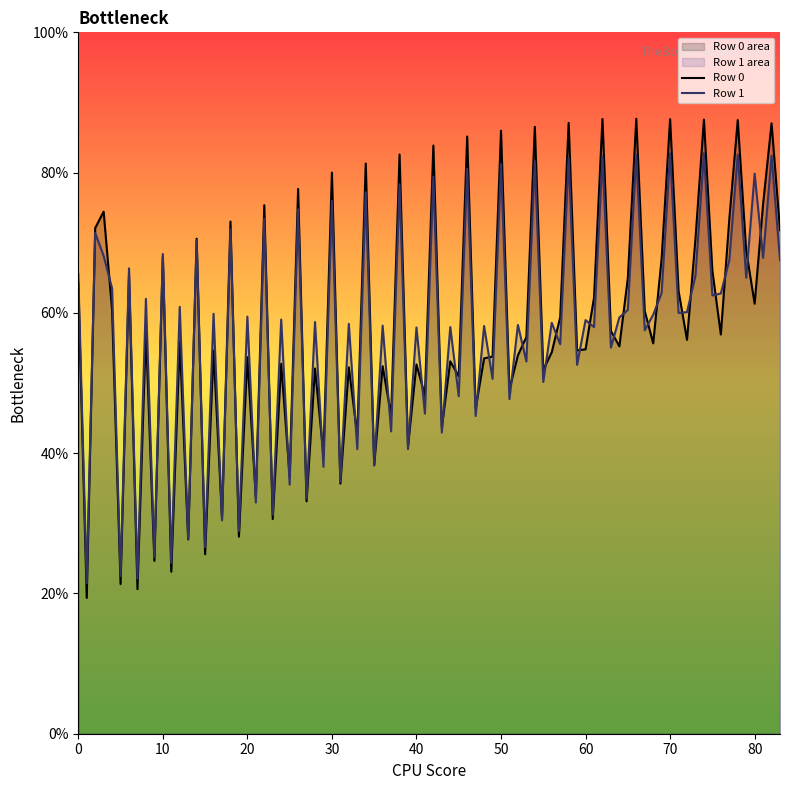

Which series has the largest range (max minus min)?

Row 0